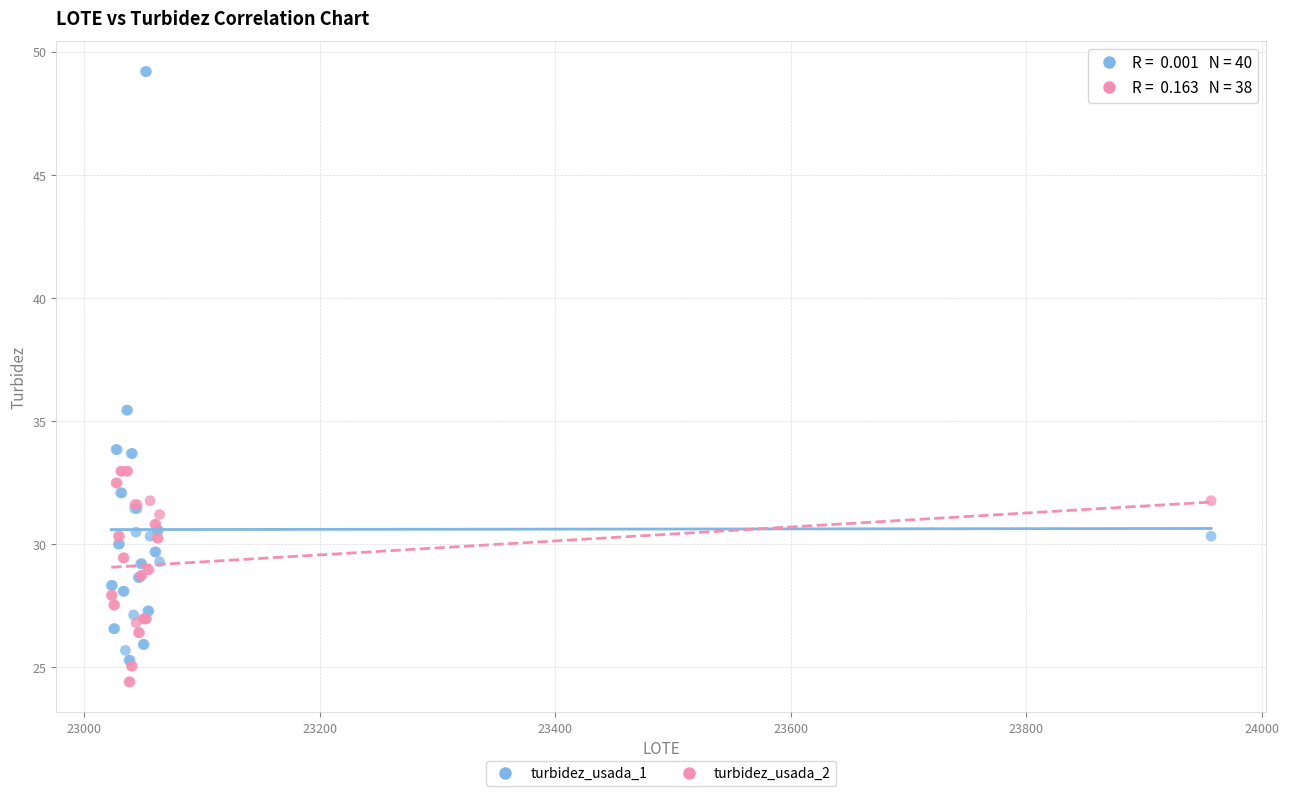

Which series has the widest spread of Y values?

turbidez_usada_1